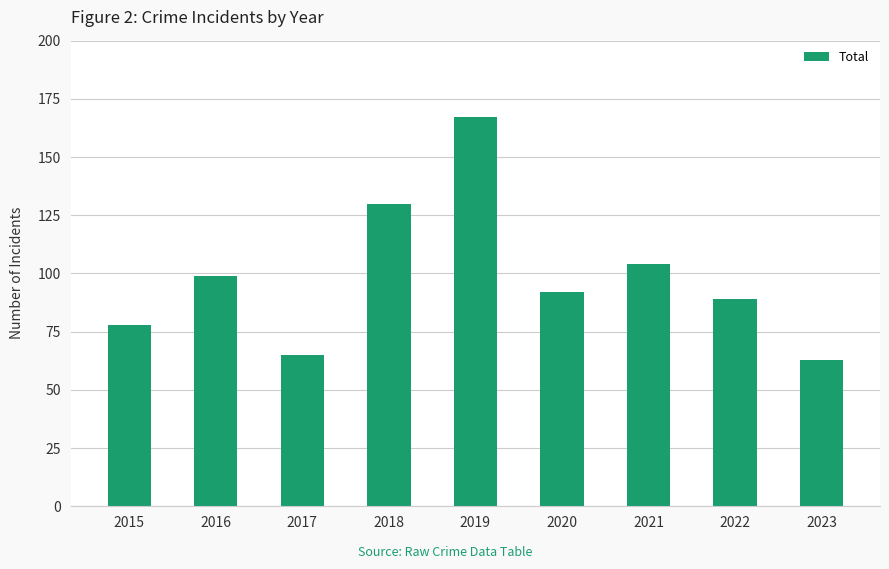

Is it true that the value at 2015 is 78?

True